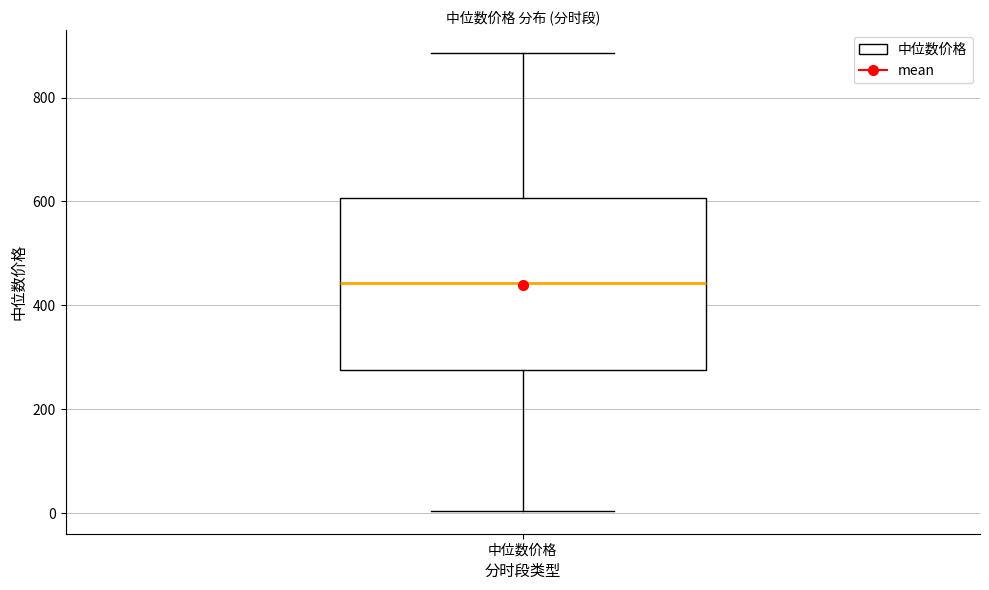

Transcribe this box plot: give where the median line is, the range the box spans, and where the two whiskers end, as read against the y-axis. The values are not printed on the chart, so give them approximately, as read against the axis.

median 440, box 280 to 600, whiskers 0 to 880